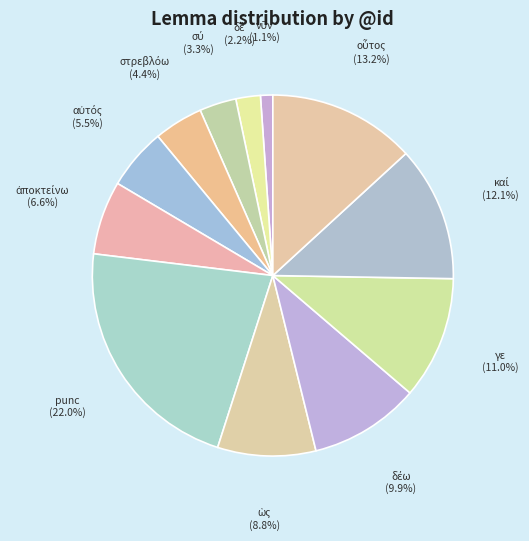

Which category has the biggest portion of the pie?

punc